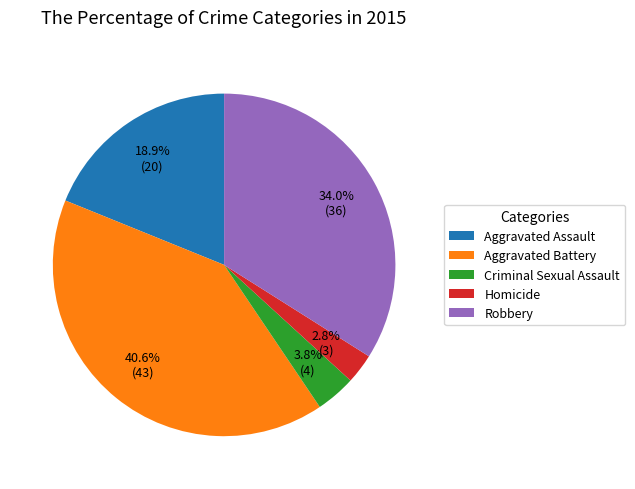

To the nearest percent, what portion does Homicide represent?

3%